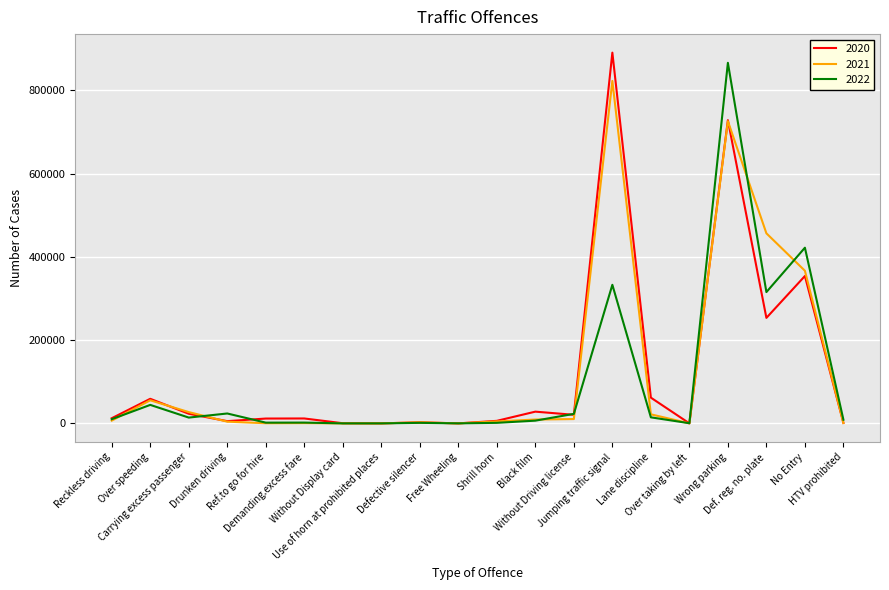

Is it true that 2021 equals 278871 at Def. reg. no. plate?

False